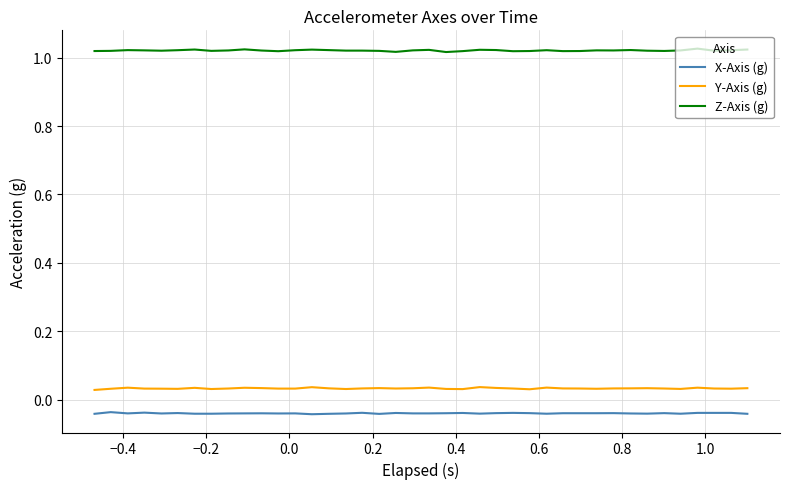

Which series has the largest total across all categories?

Z-Axis (g)